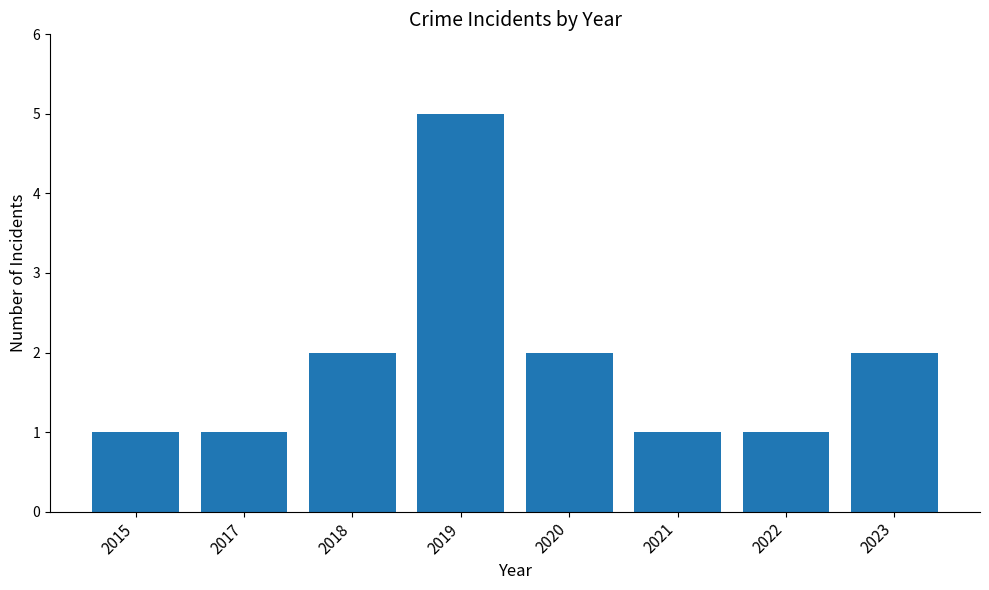

How many distinct data groups are displayed?

1